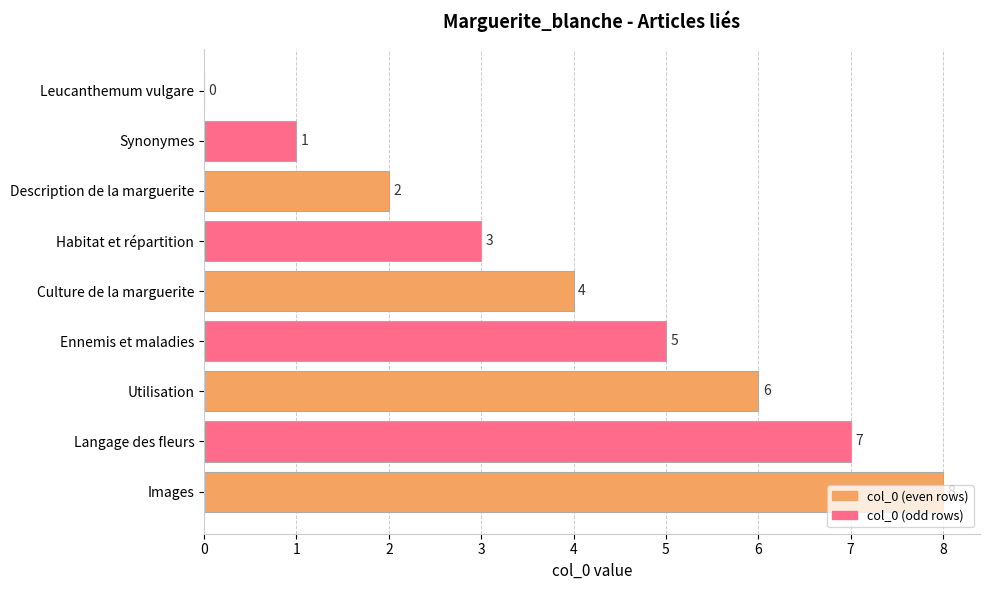

What is the sum of the values at Utilisation and Leucanthemum vulgare?

6